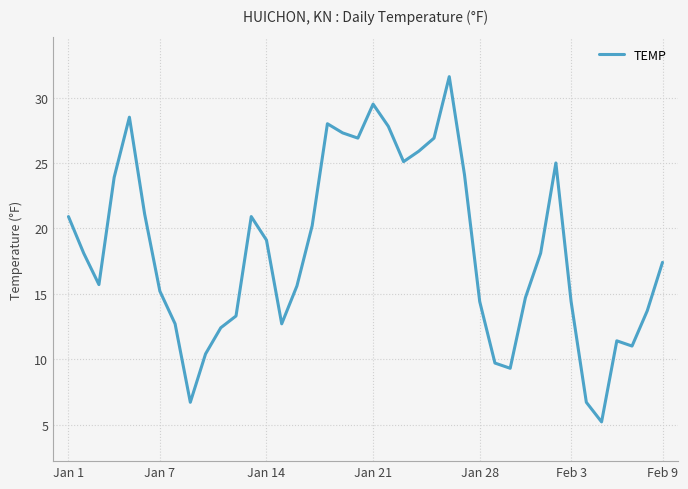

What is the minimum value shown in the chart?

5.2